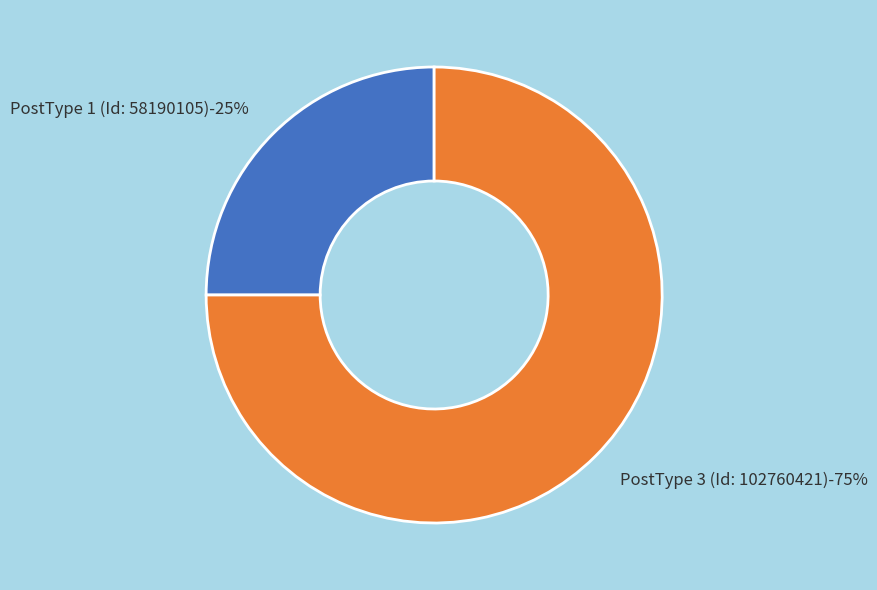

What is the smallest slice in the pie chart?

PostType 1 (Id: 58190105)